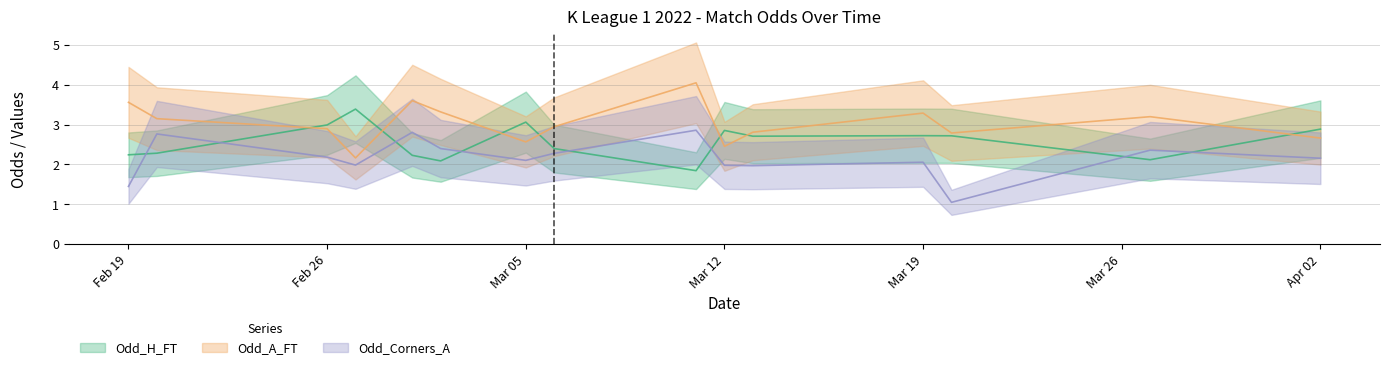

What is the label of the 21st point from the right?

19